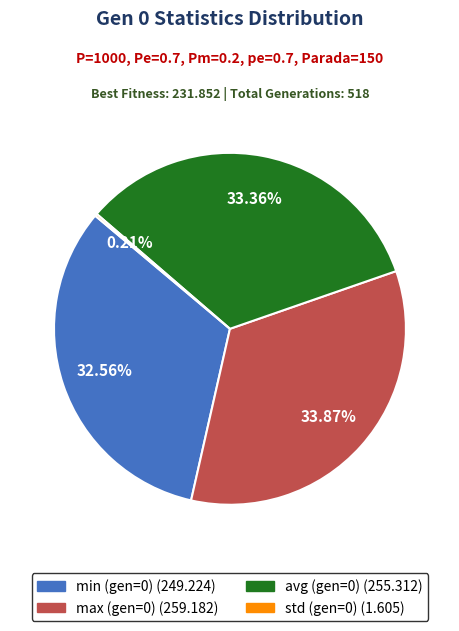

Is there any slice that represents more than half of the pie?

No